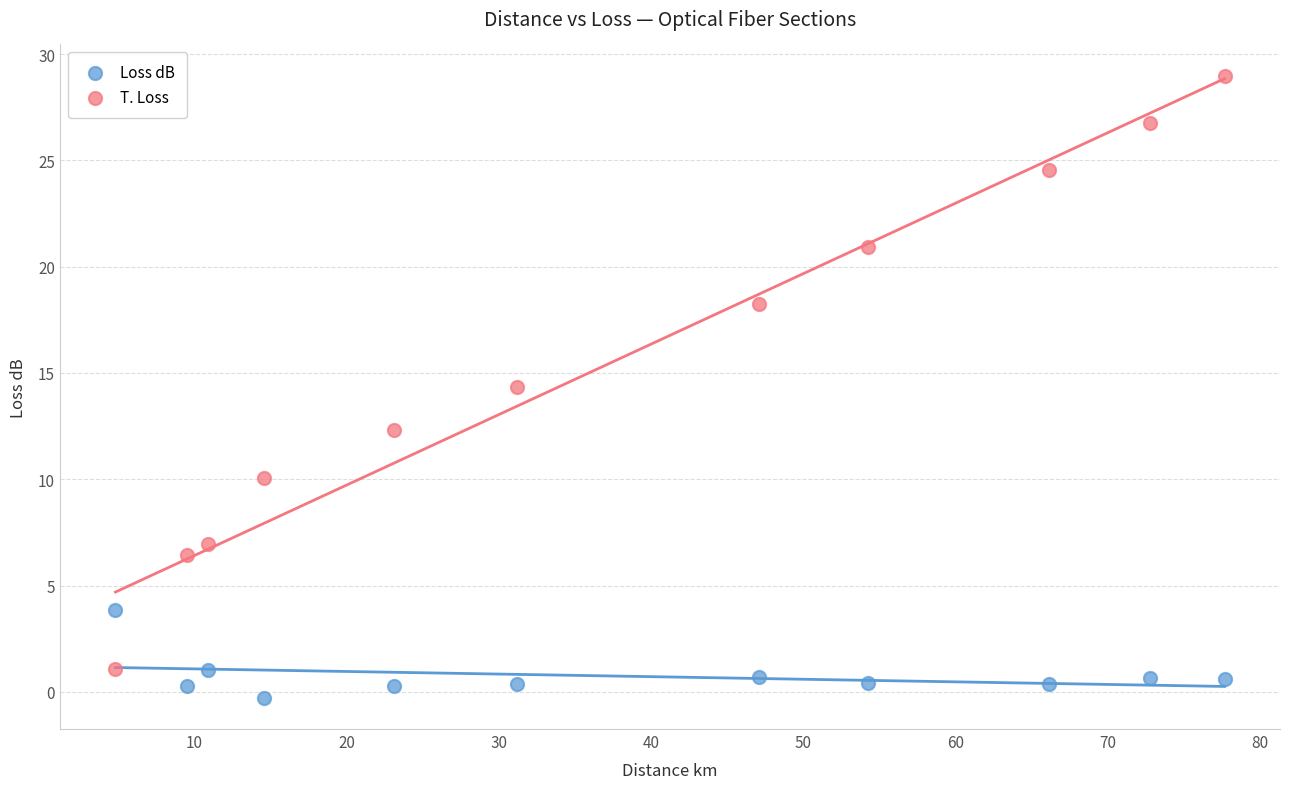

Across all series, what Y value is closest to 14?

14.4